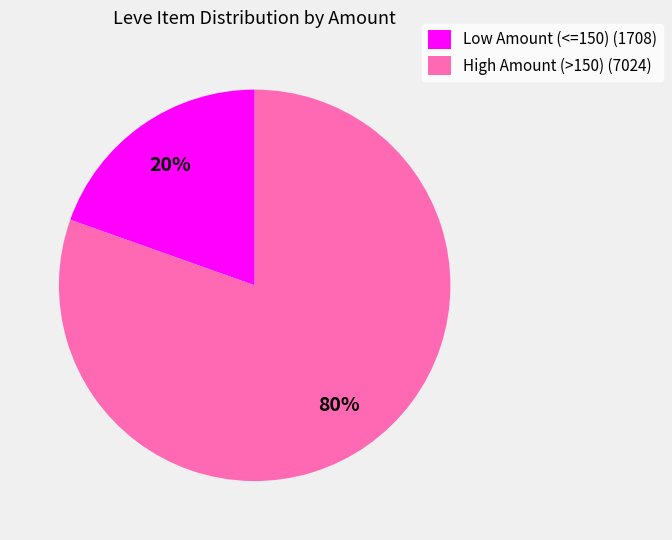

Which has a higher value, Low Amount (<=150) (1708) or High Amount (>150) (7024)?

High Amount (>150) (7024)